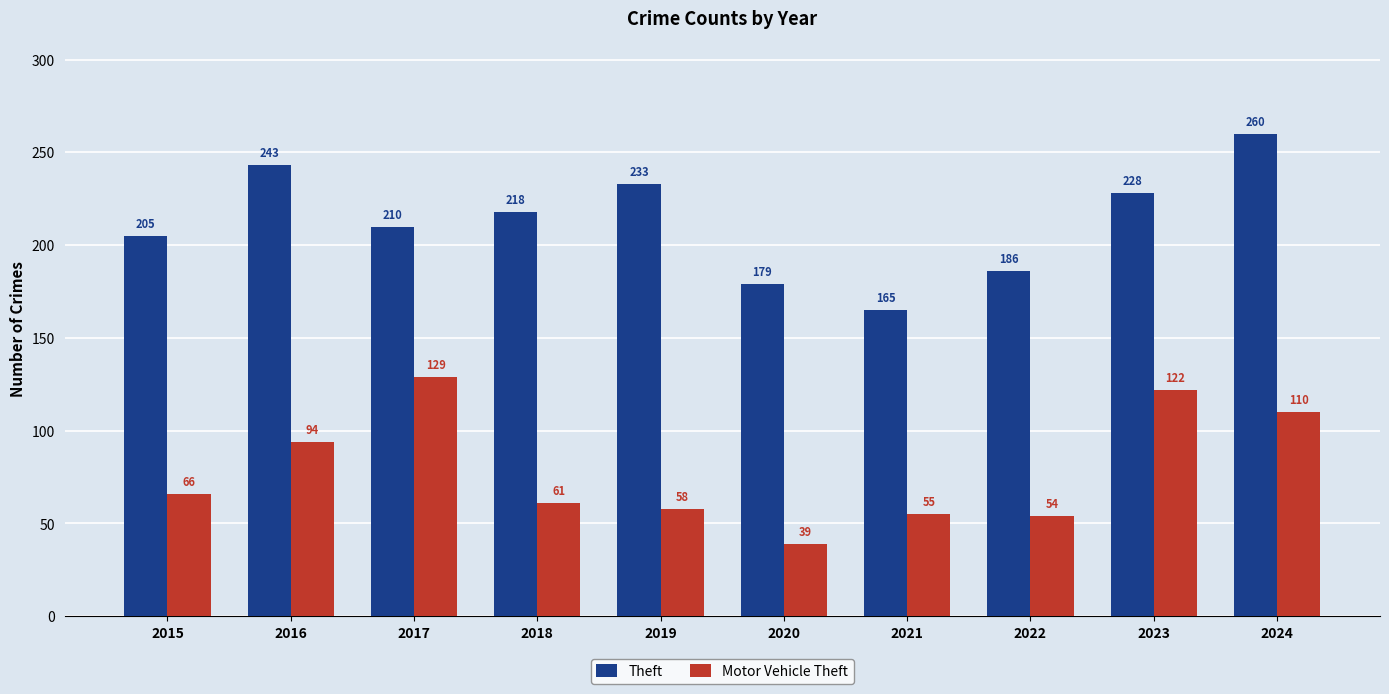

Is it true that Theft equals 260 at 2024?

True